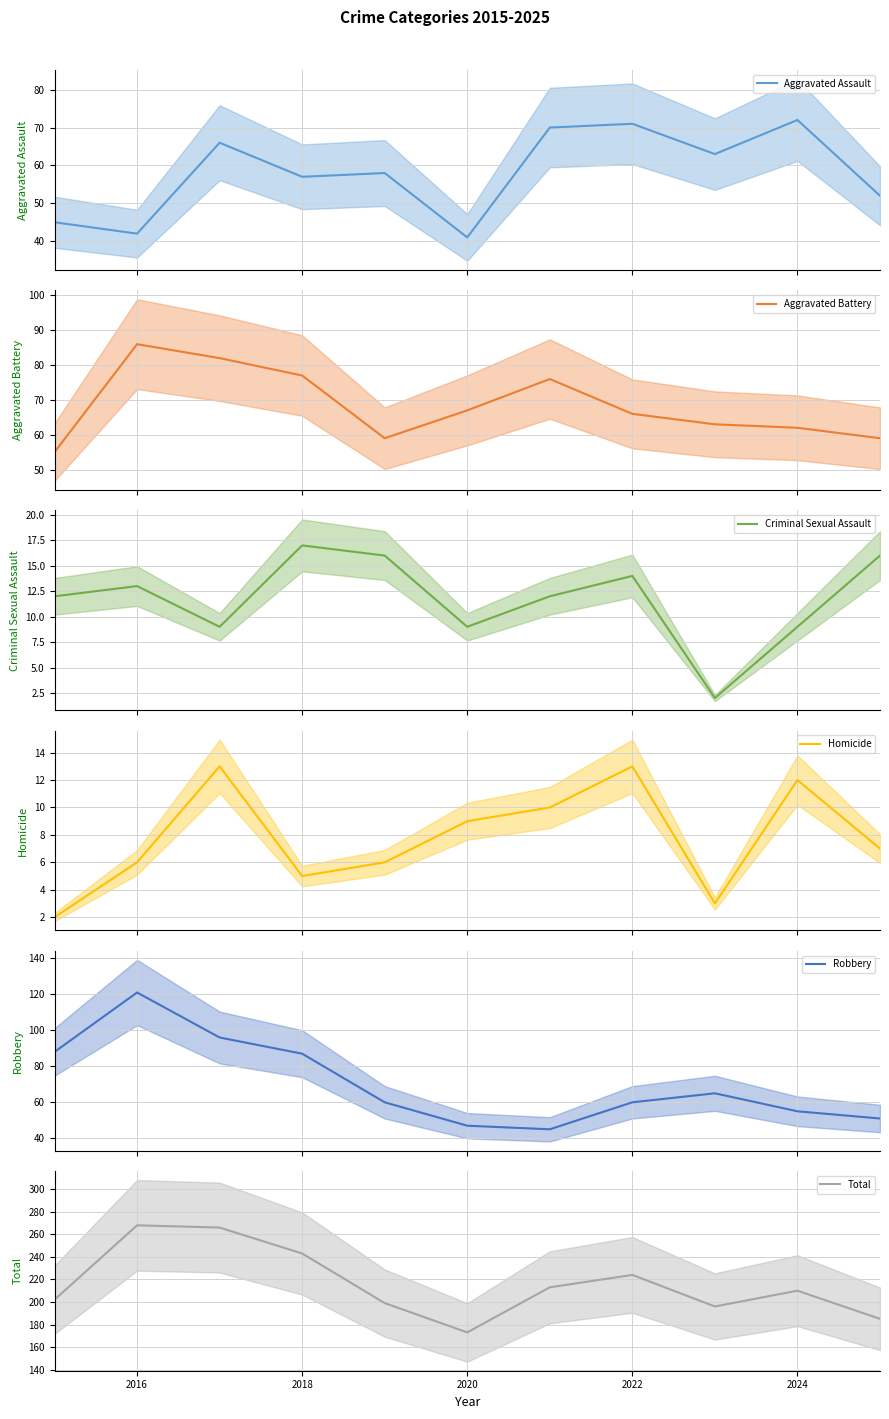

What is the maximum value for Aggravated Assault?

72